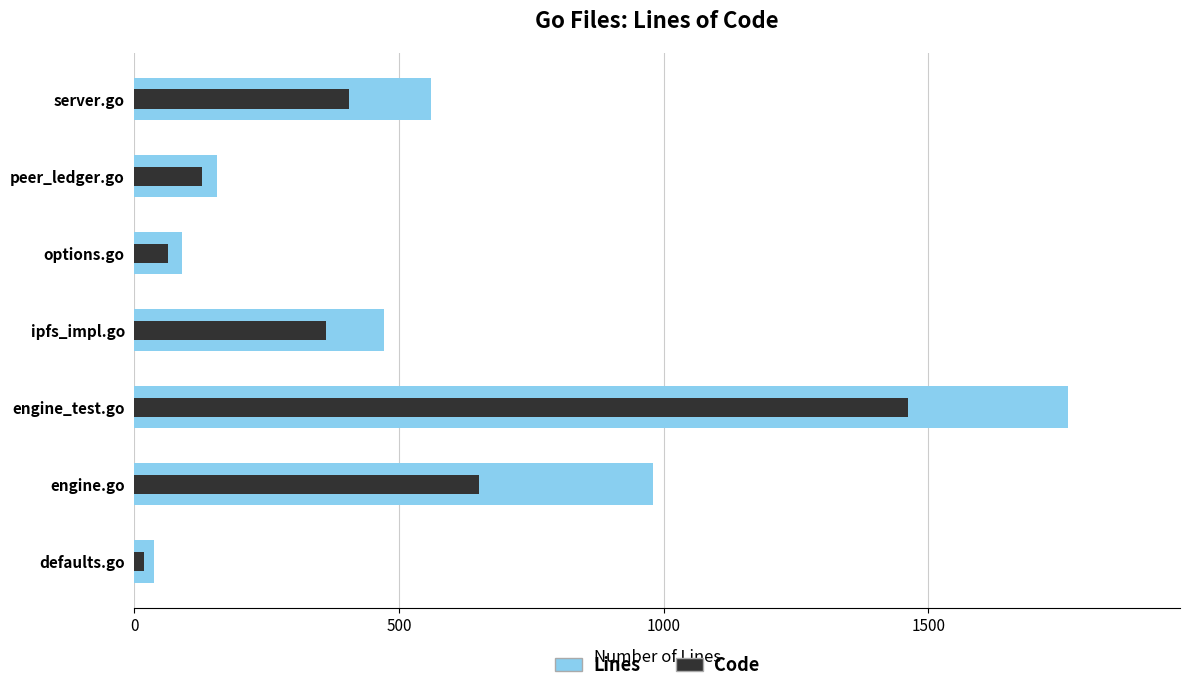

What are all the series names shown in the legend?

Lines, Code